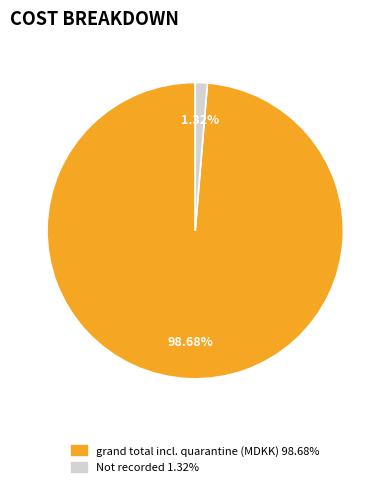

Does any single category account for the majority?

Yes